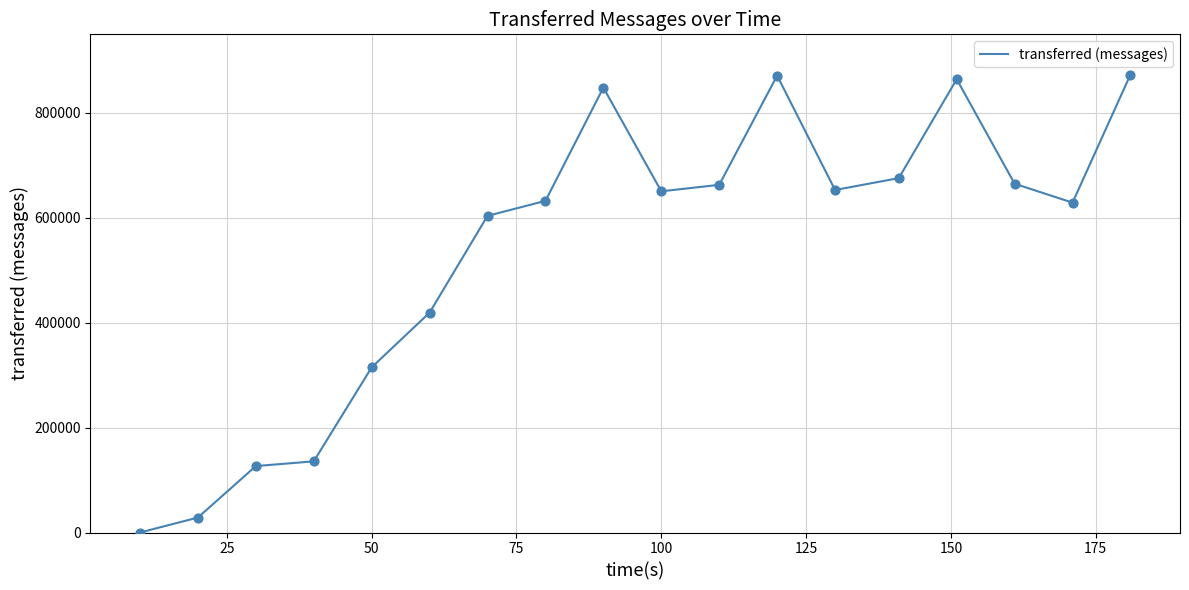

What is the greatest value displayed?

873320